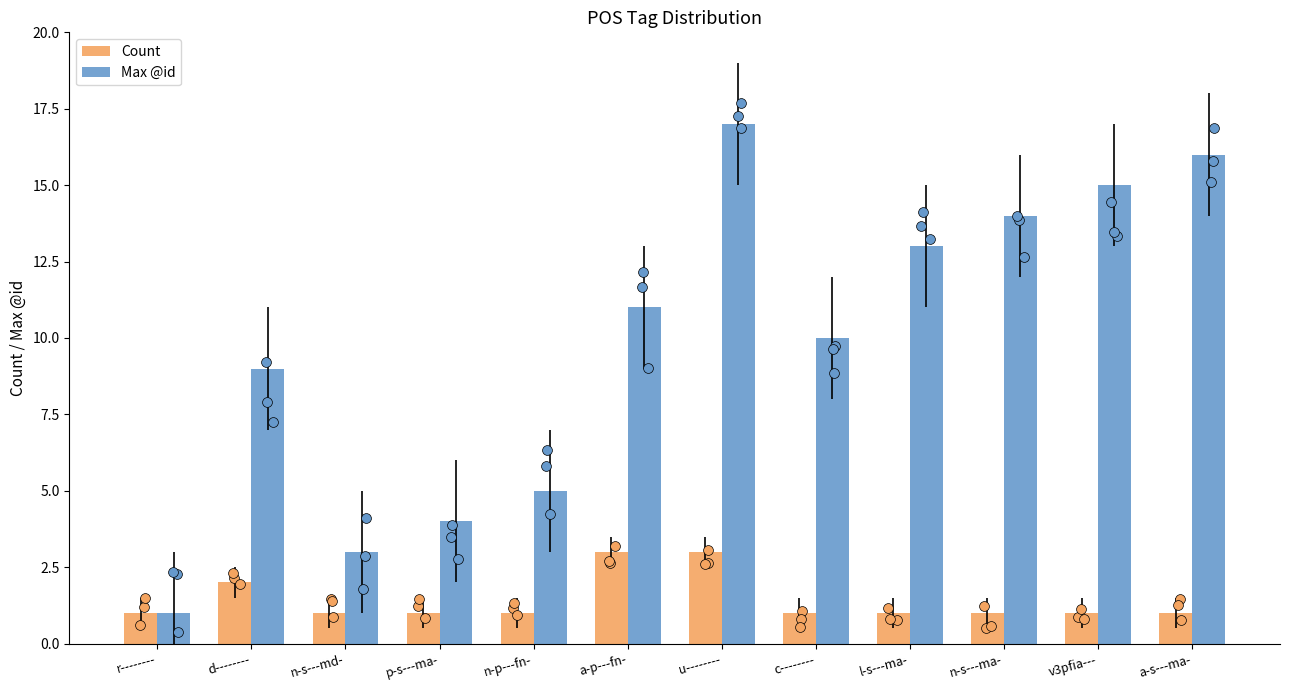

What are all the series names shown in the legend?

Count, Max @id